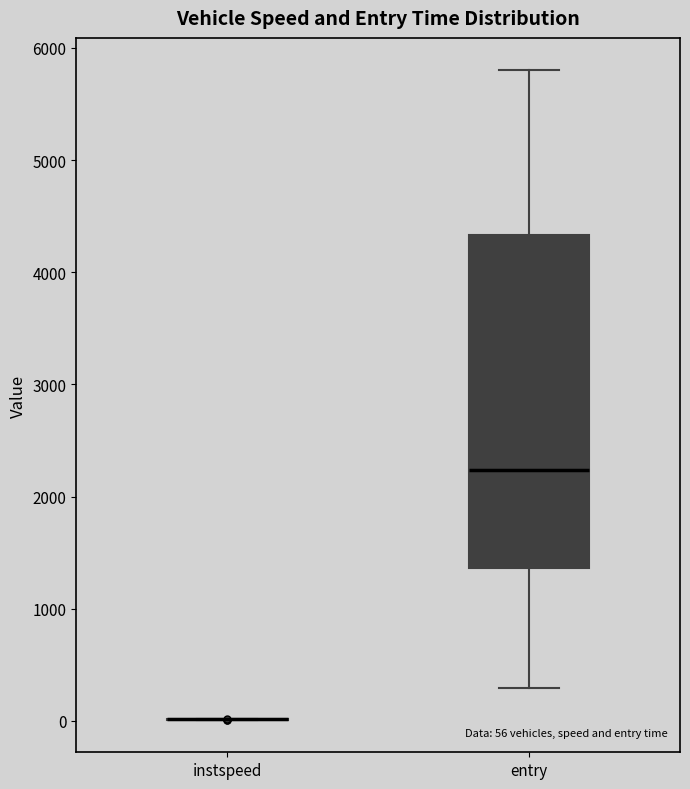

Comparing the boxes themselves (not the whiskers), which one is the tallest?

entry